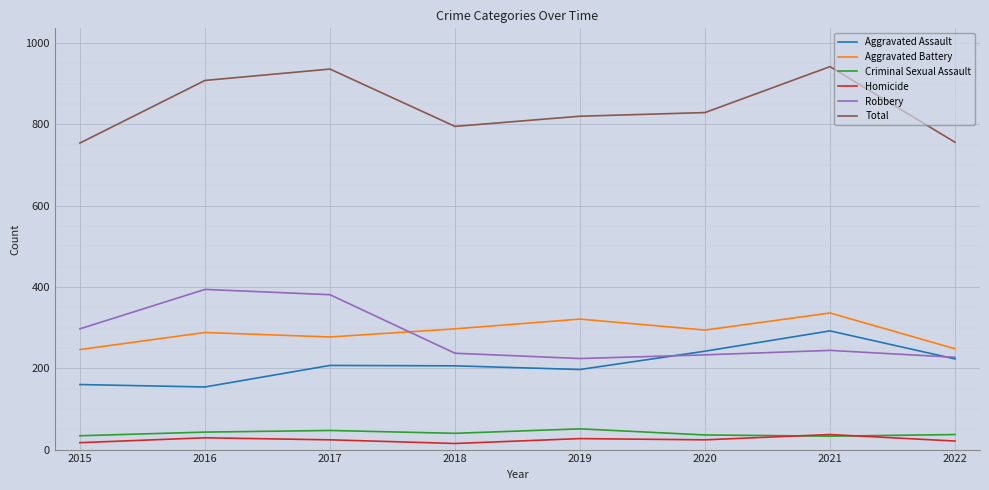

The Homicide series shows 17 at 2015. True or false?

True